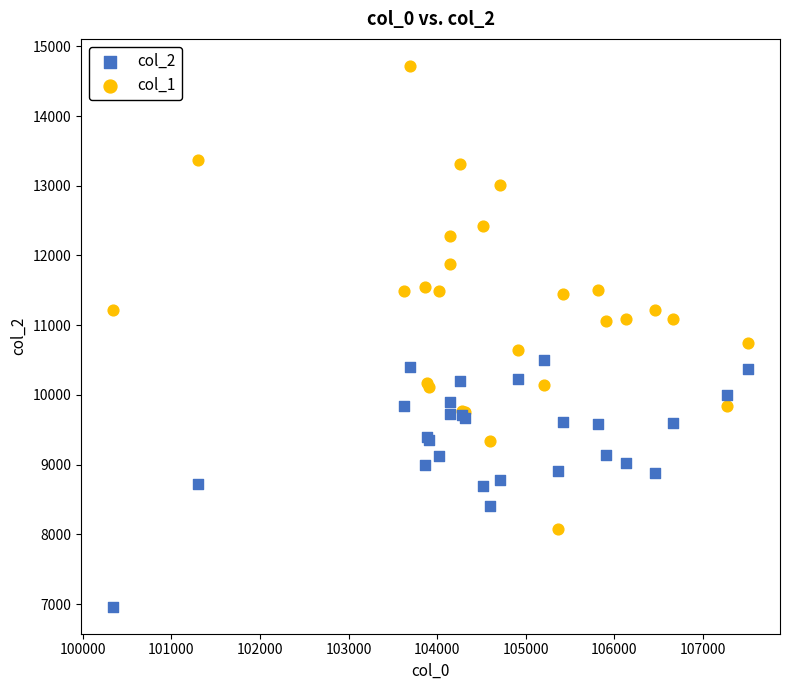

Which series has the widest spread of Y values?

col_1